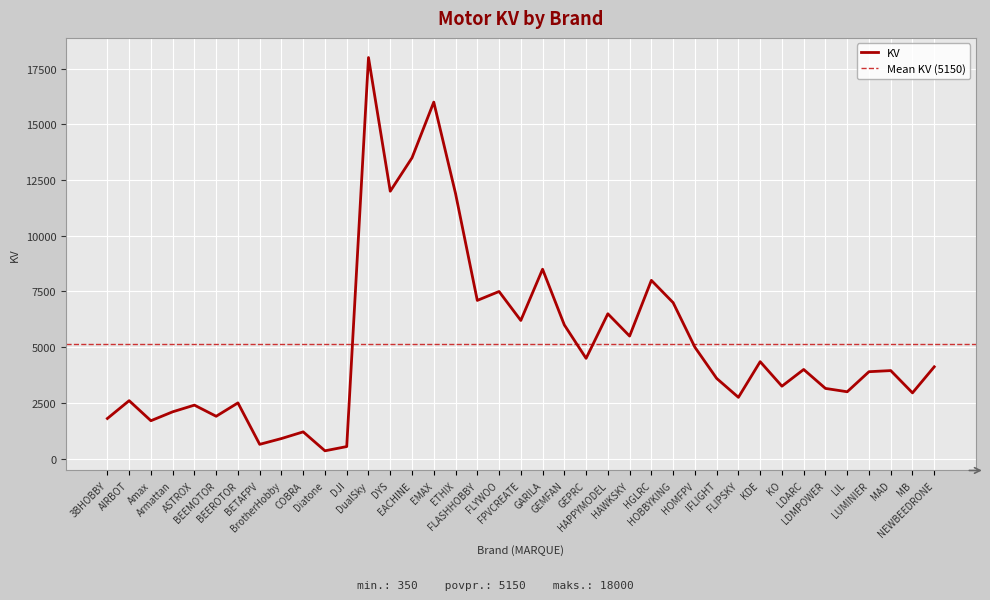

Reading left to right, what are all the values shown in this chart?

1800	2600	1700	2100	2400	1900	2500	640	900	1200	350	540	18000	12000	13500	16000	11900	7100	7500	6200	8500	6000	4500	6500	5500	8000	7000	5000	3600	2750	4350	3250	4000	3150	3000	3900	3950	2950	4120